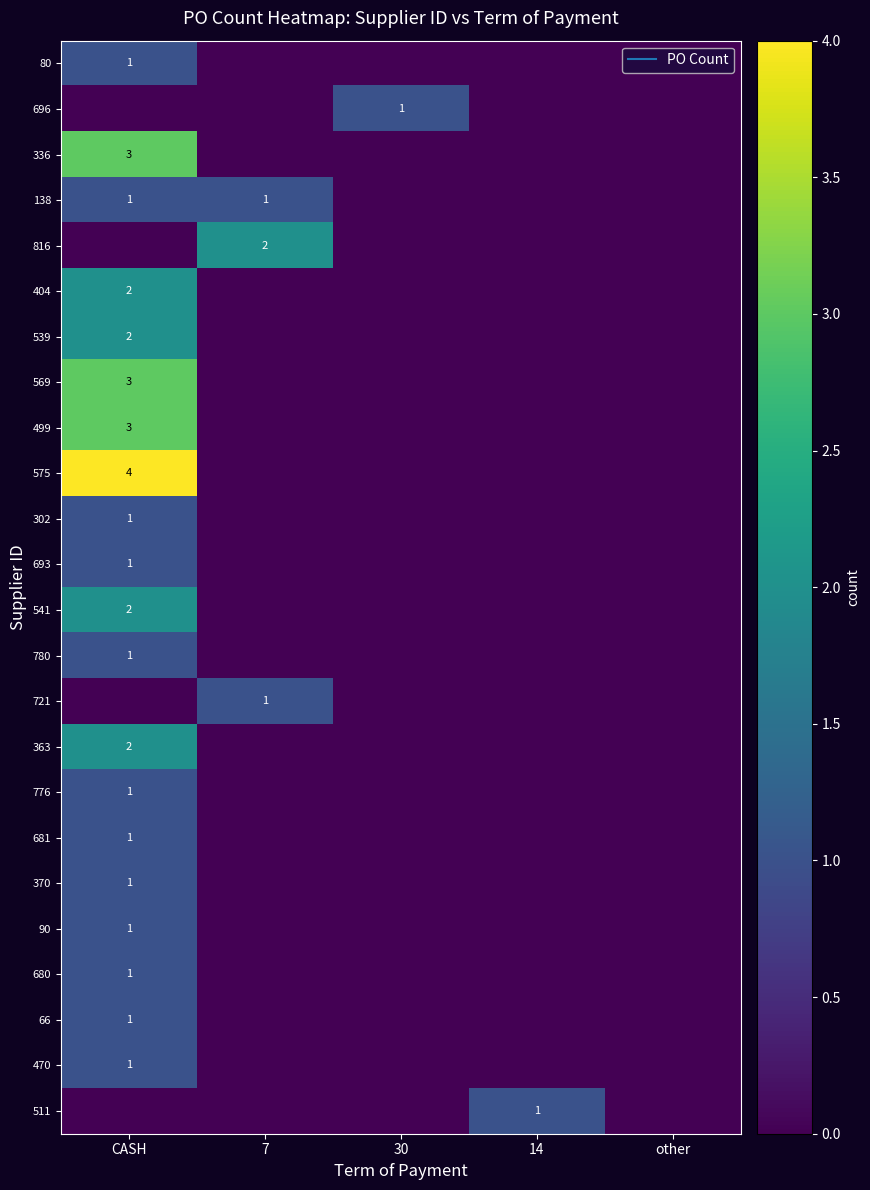

True or false: 780 has a value of 0 at 14.

False